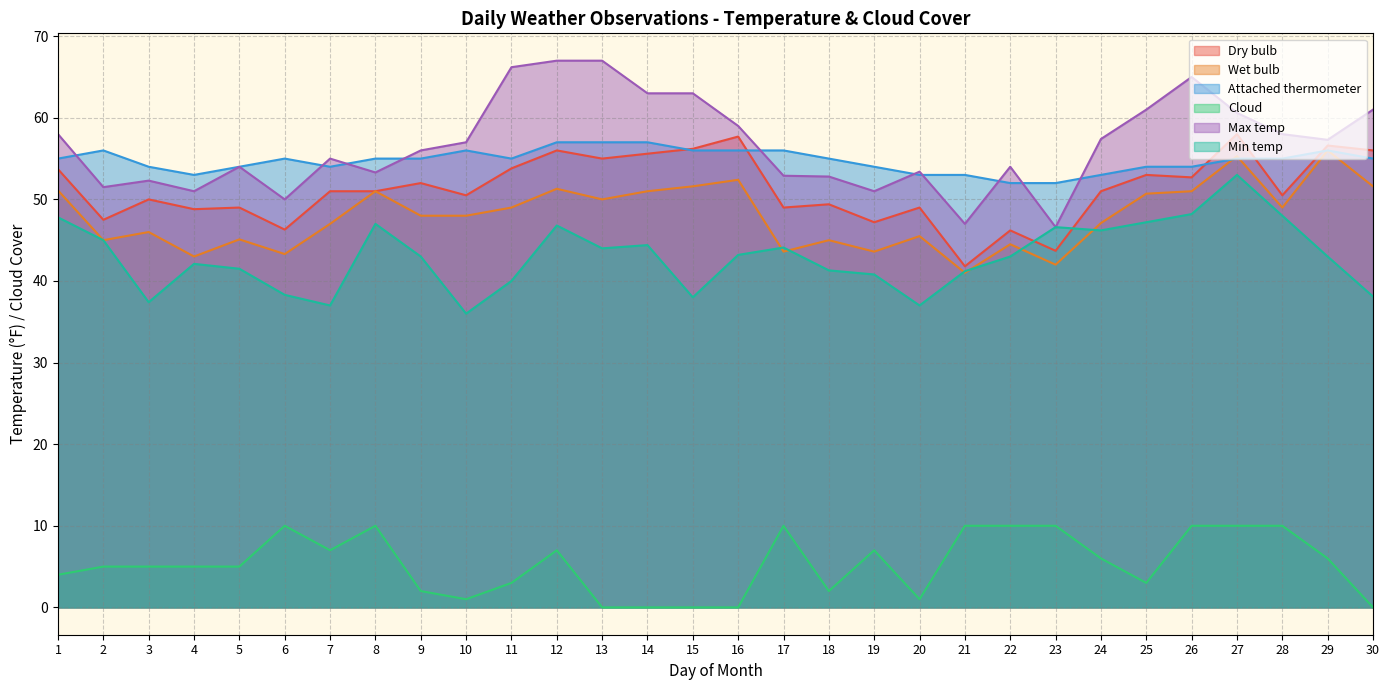

Does the chart display data point markers on the line(s)?

No